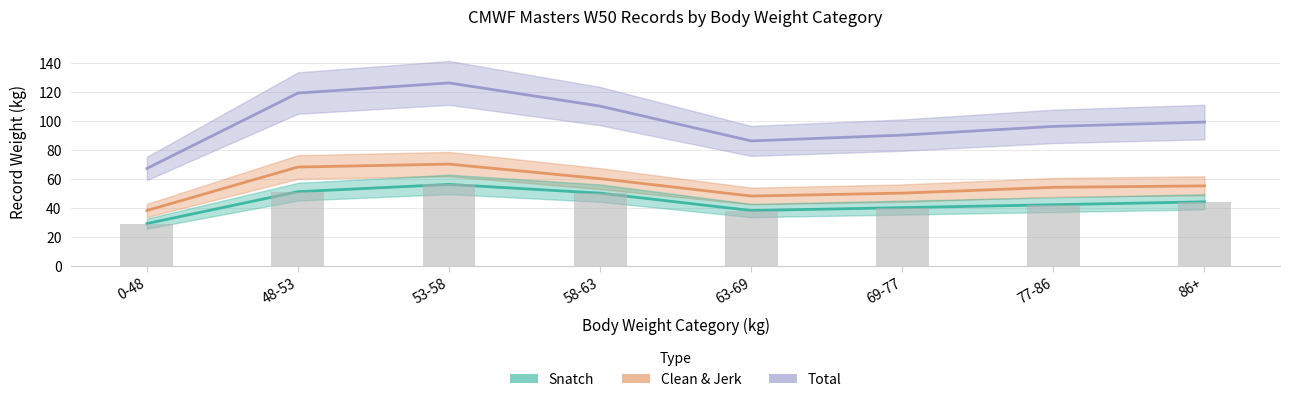

Reading right to left, what are all the values shown in this chart?

Total: 99	96	90	86	110	126	119	67
Clean & Jerk: 55	54	50	48	60	70	68	38
Snatch: 44	42	40	38	50	56	51	29